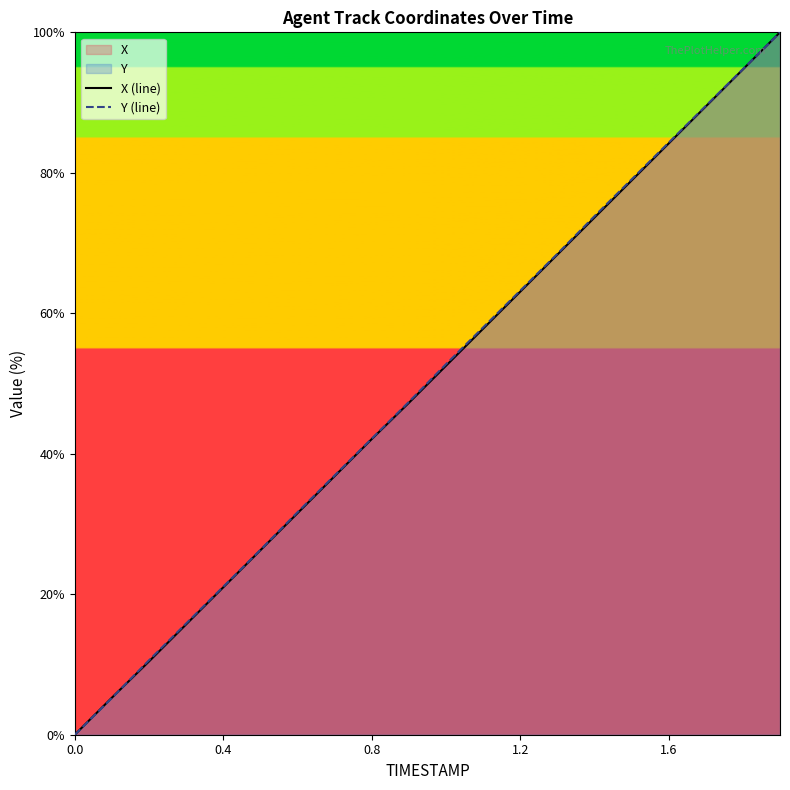

What is the total value across all series at 1.2?

126.3